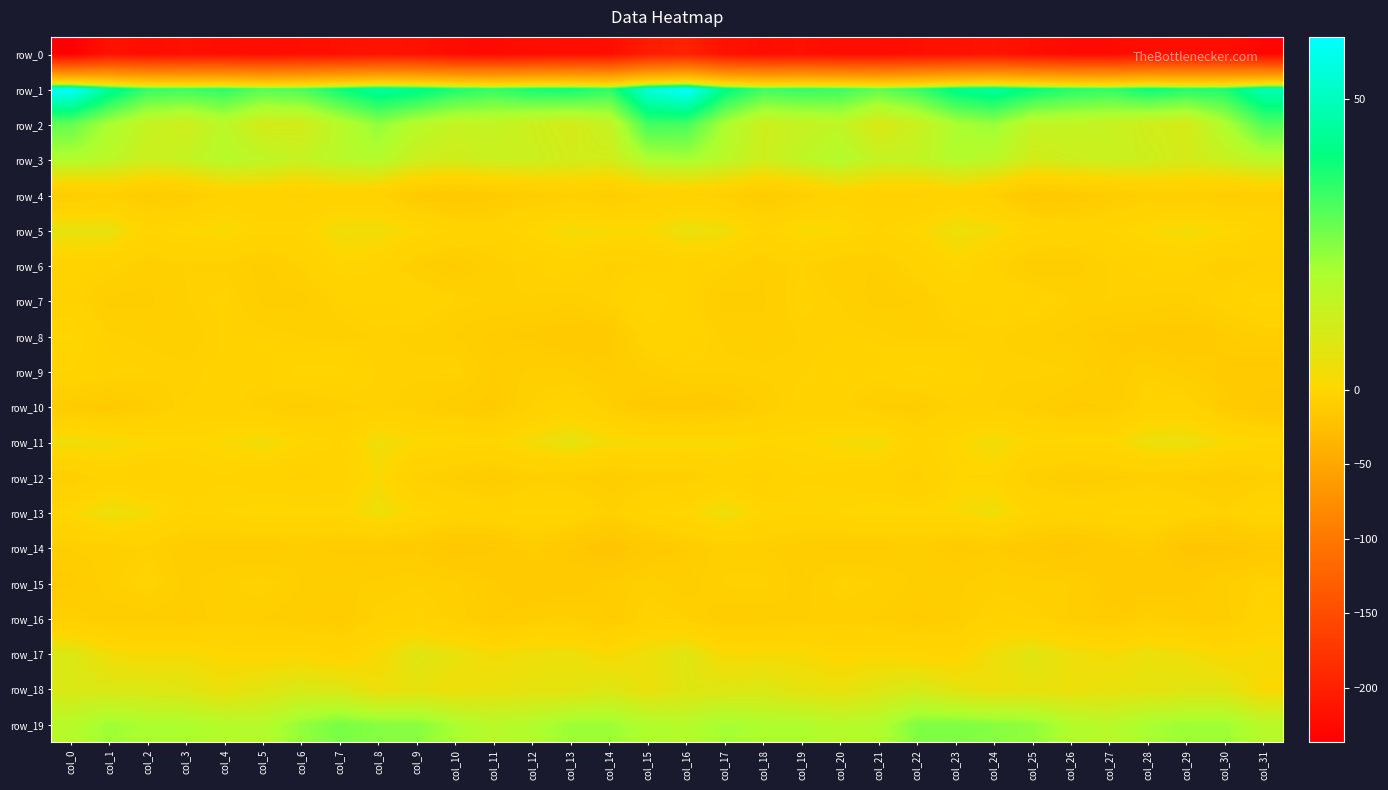

What is the difference between the highest and lowest values at col_5?

251.3